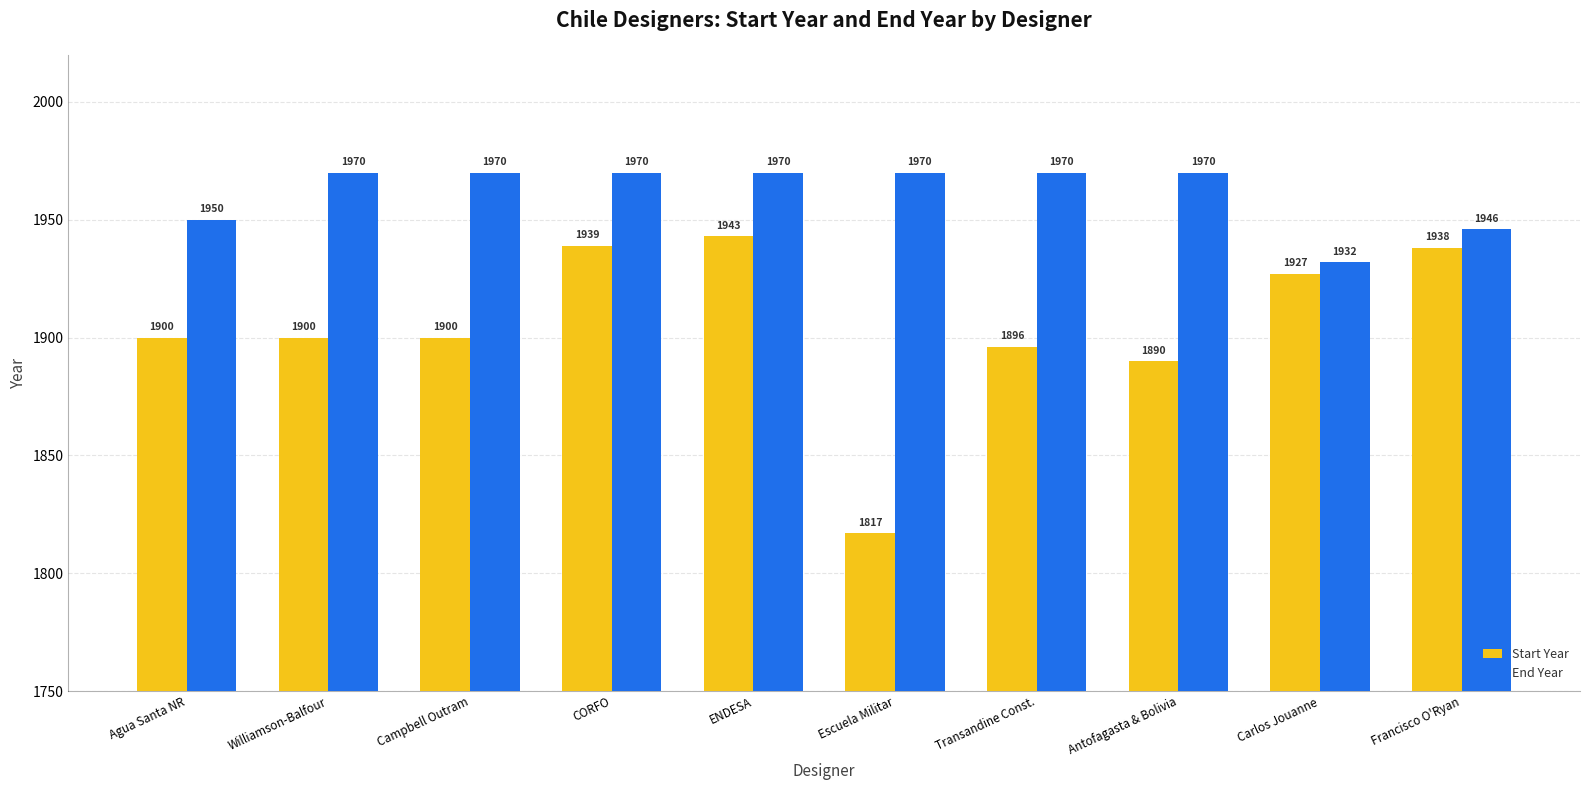

What is the label of the 4th bar from the right?

Transandine Const.